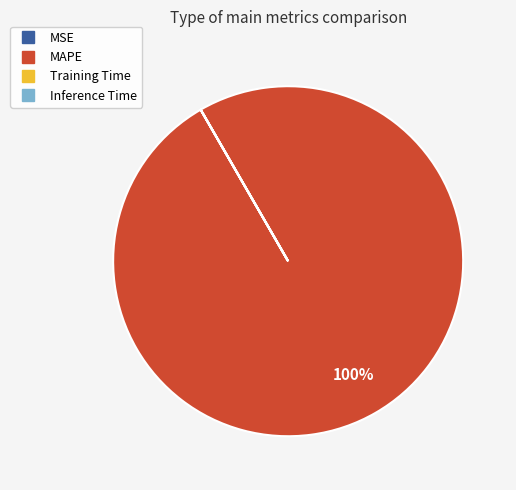

Which category accounts for the majority?

MAPE